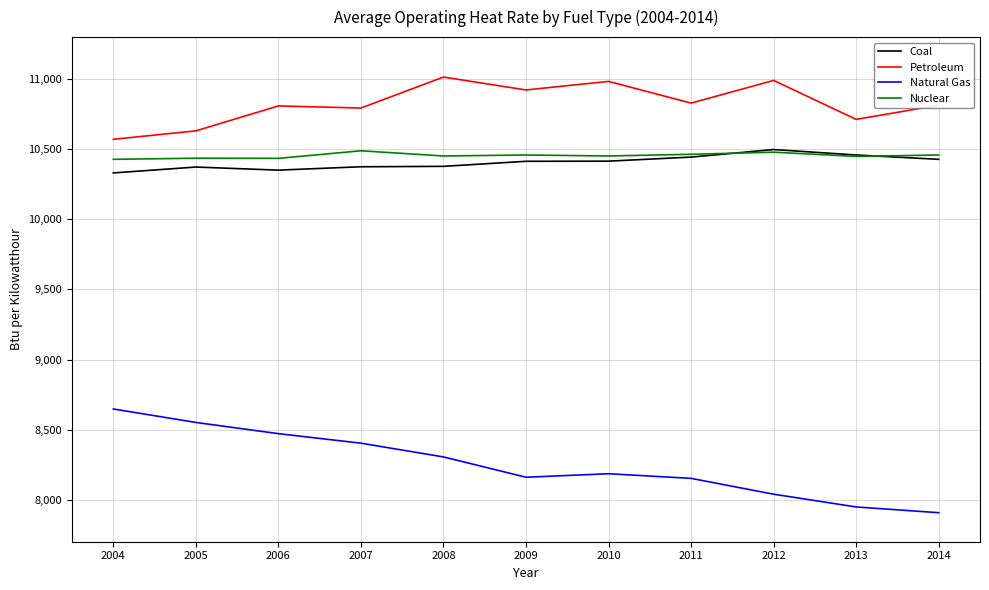

Rank the series at 2005 from lowest to highest value.

Natural Gas, Coal, Nuclear, Petroleum